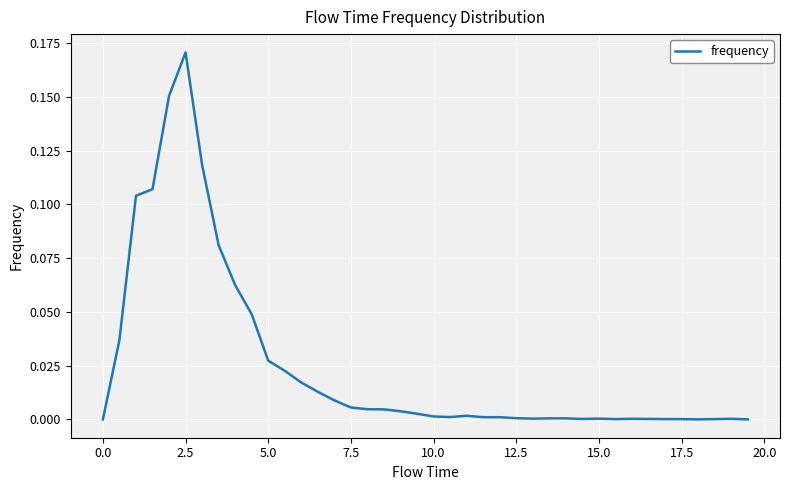

How many interior local peaks (higher than both neighbors) does the data have?

5